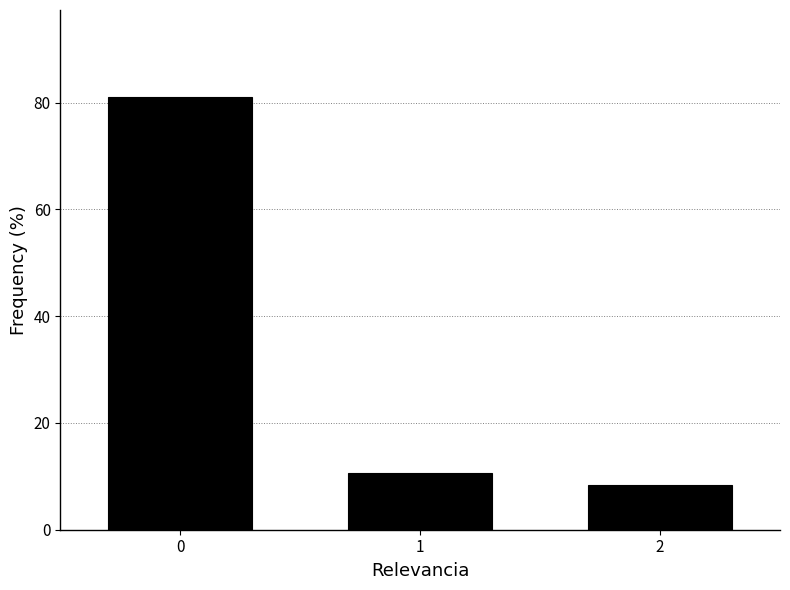

Reading left to right, what are all the values shown in this chart?

0=81.1	1=10.6	2=8.3